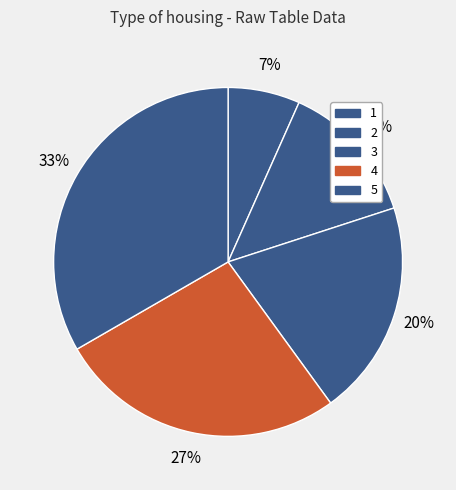

Rank the categories by value from lowest to highest.

1, 2, 3, 4, 5